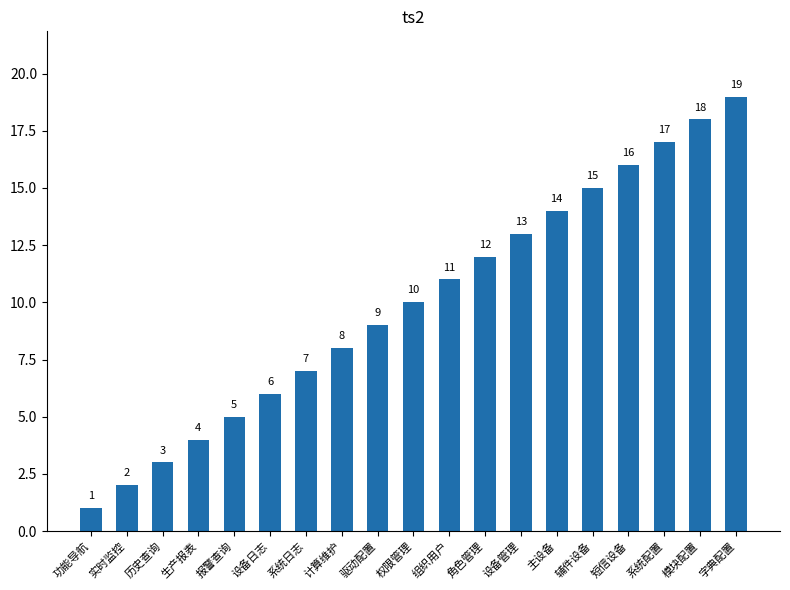

Reading left to right, list all the values displayed in this chart.

1	2	3	4	5	6	7	8	9	10	11	12	13	14	15	16	17	18	19